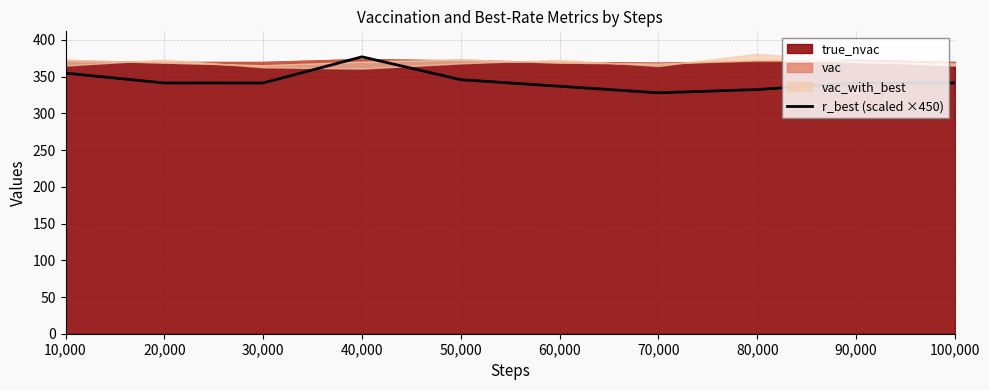

Rank the categories by value from highest to lowest.

40,000, 10,000, 50,000, 20,000, 30,000, 90,000, 100,000, 60,000, 80,000, 70,000